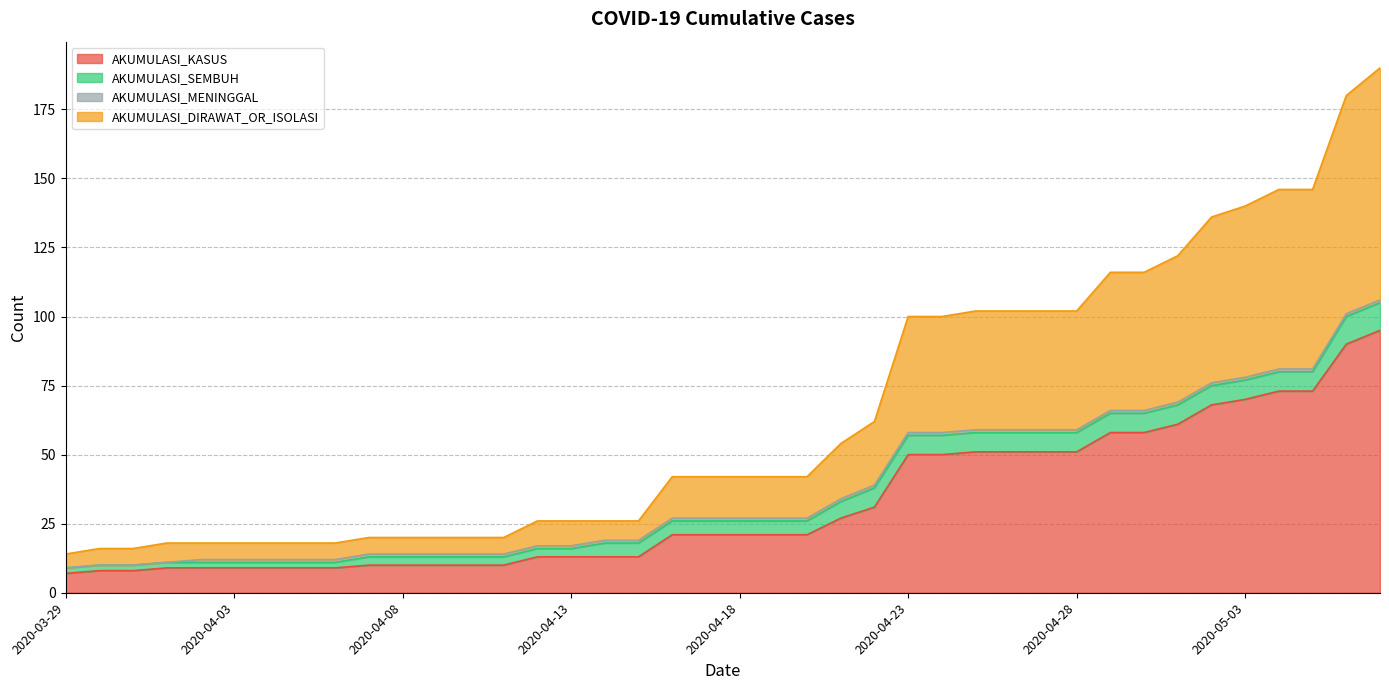

How many lines are shown in the chart?

4